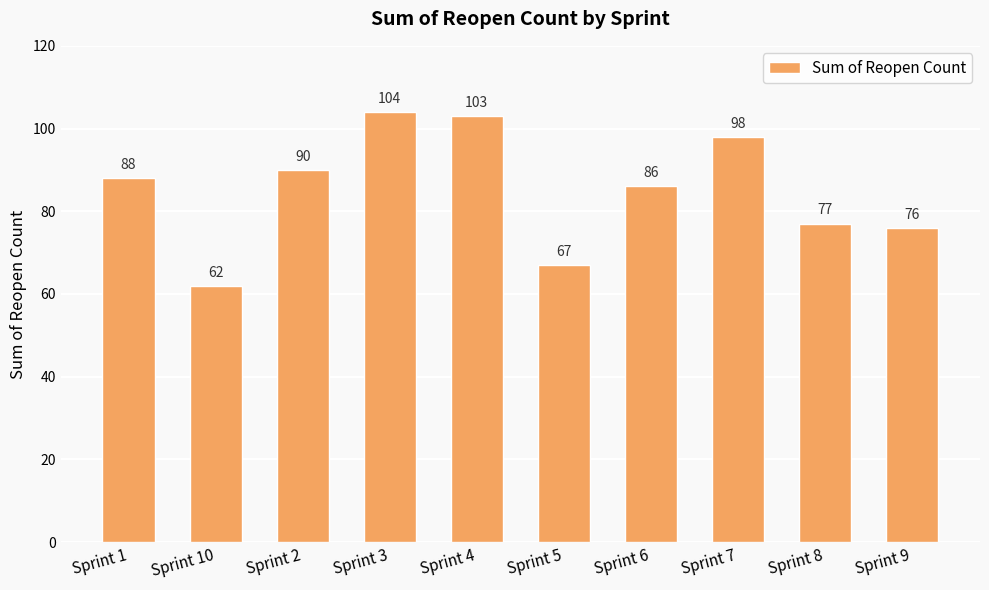

What is the value of the 9th bar from the left?

77